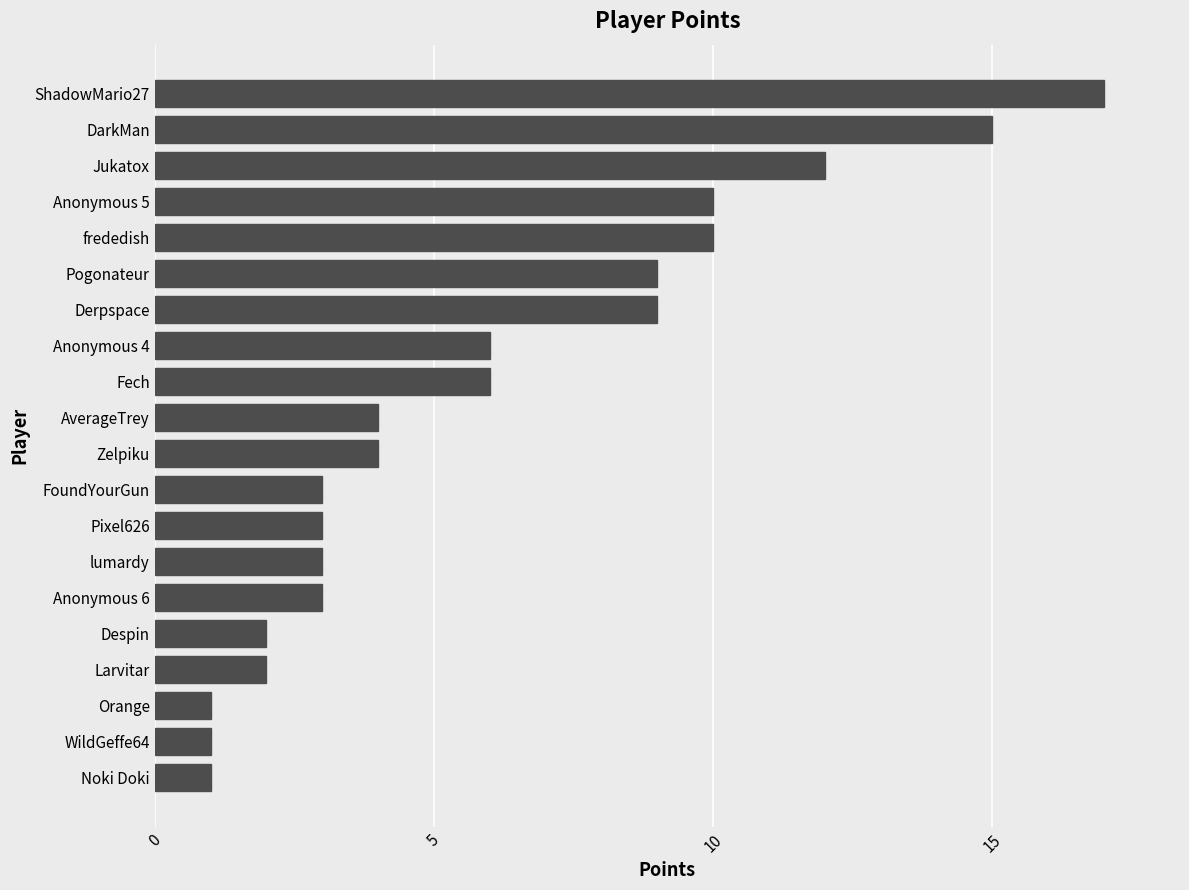

What is the average value?

6